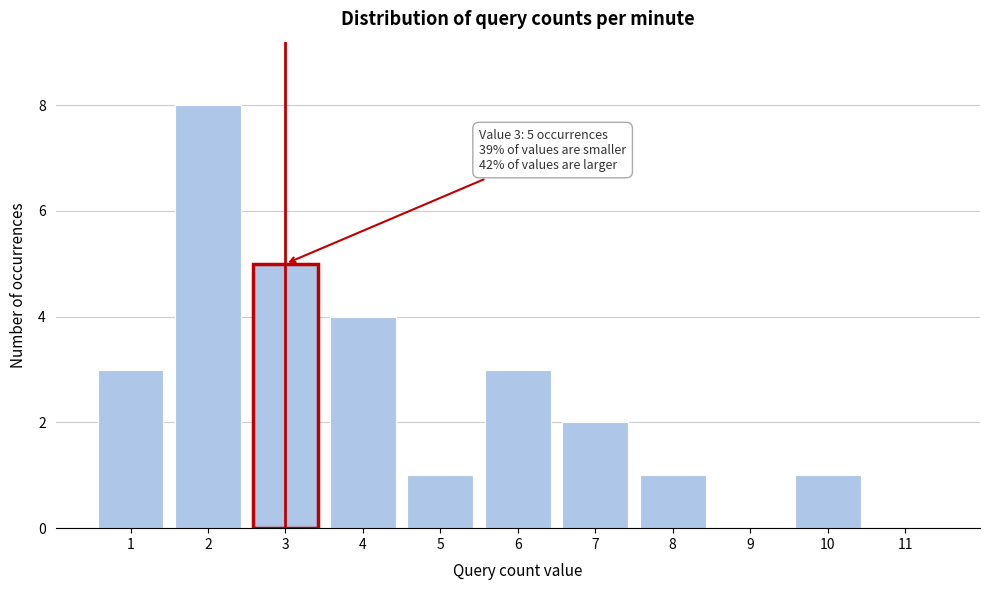

Reading right to left, transcribe all the data shown in this chart.

11=0	10=1	9=0	8=1	7=2	6=3	5=1	4=4	3=5	2=8	1=3